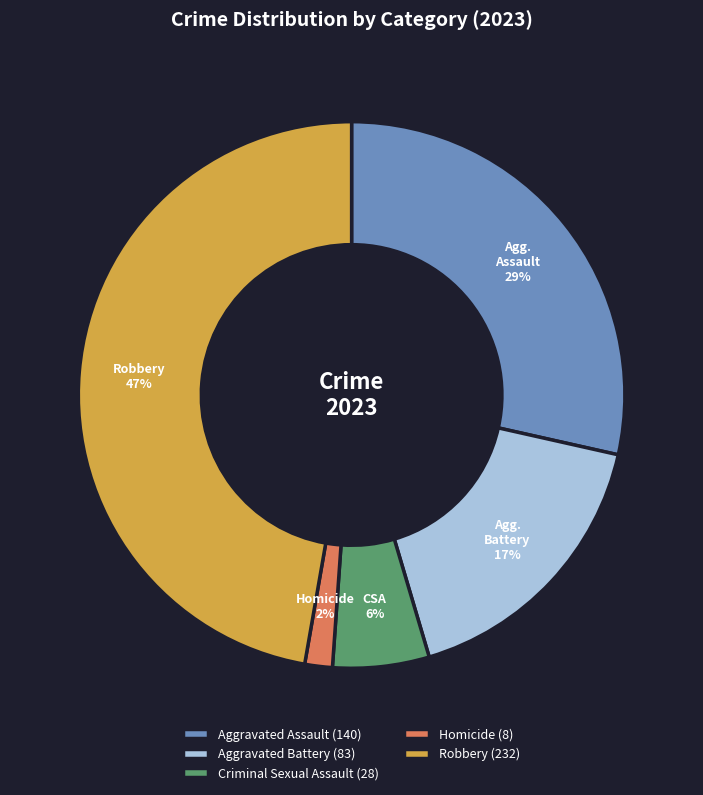

What is the ratio of the value at Aggravated Assault (140) to the value at Robbery (232)?

0.6